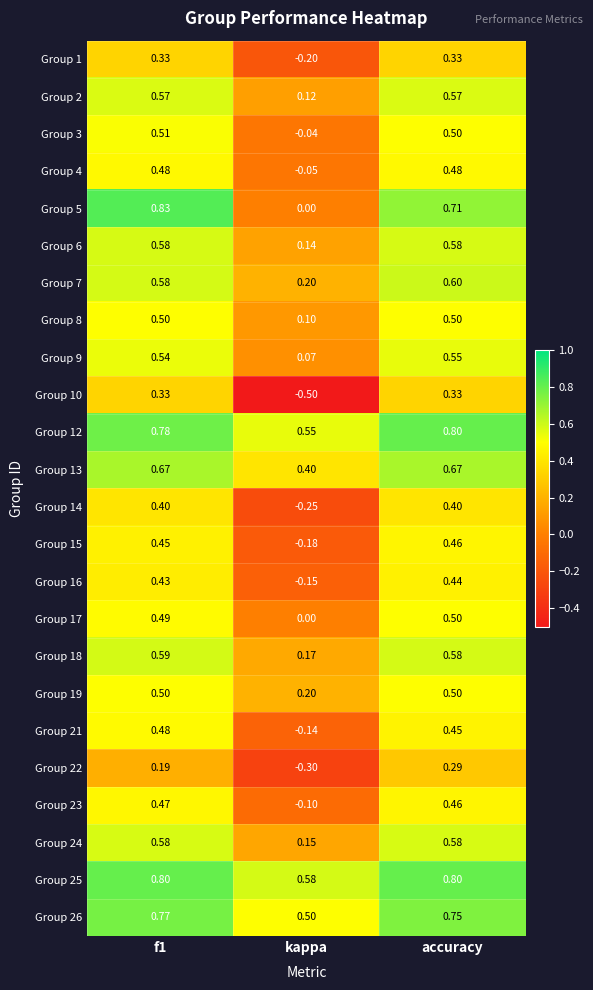

Which label corresponds to the smallest value in the chart?

kappa